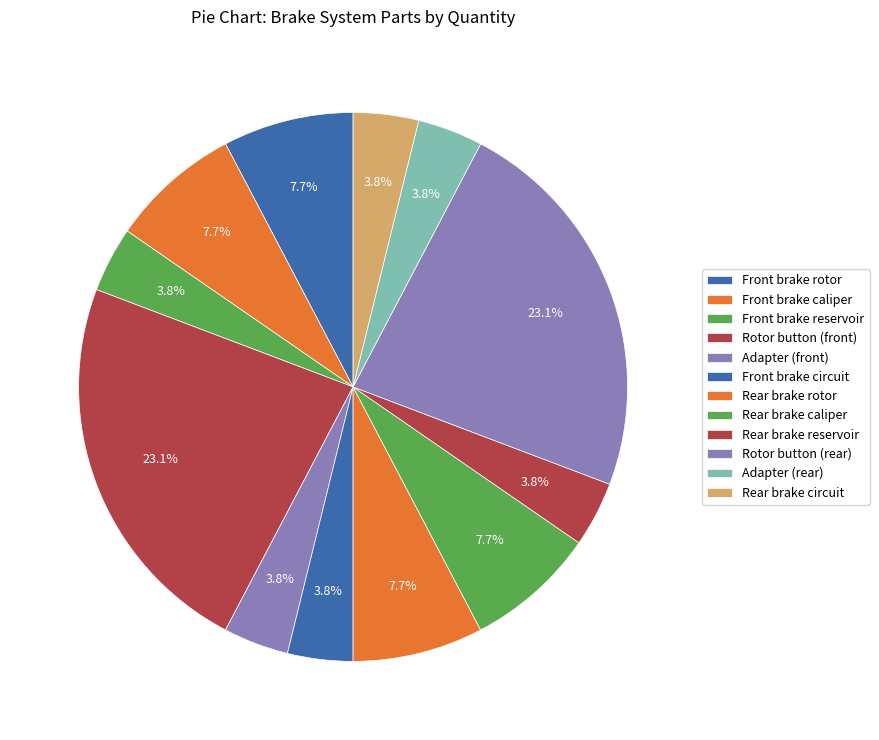

To the nearest percent, what portion does Front brake circuit represent?

4%